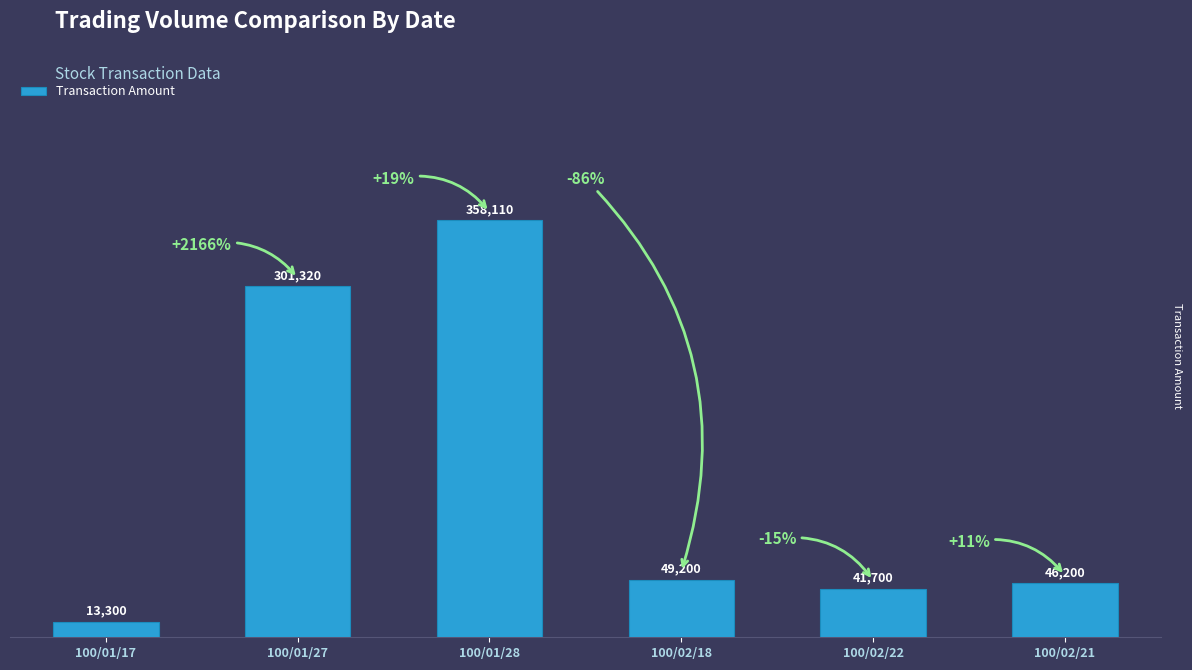

List the labels in order of value, largest first.

100/01/28, 100/01/27, 100/02/18, 100/02/21, 100/02/22, 100/01/17